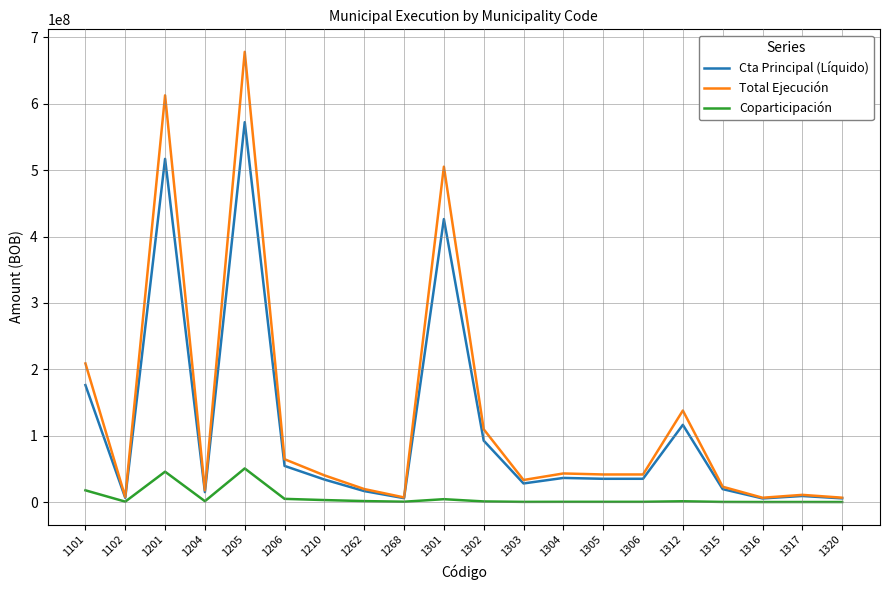

Is the value of Coparticipación at 1206 greater than the value of Cta Principal (Líquido) at 1201?

No